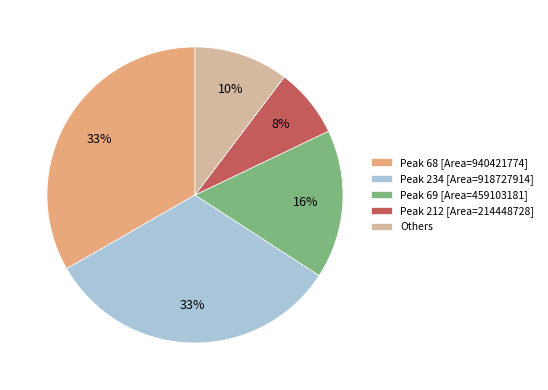

To the nearest percent, what percentage of the pie is Peak 68 [Area=940421774]?

33%